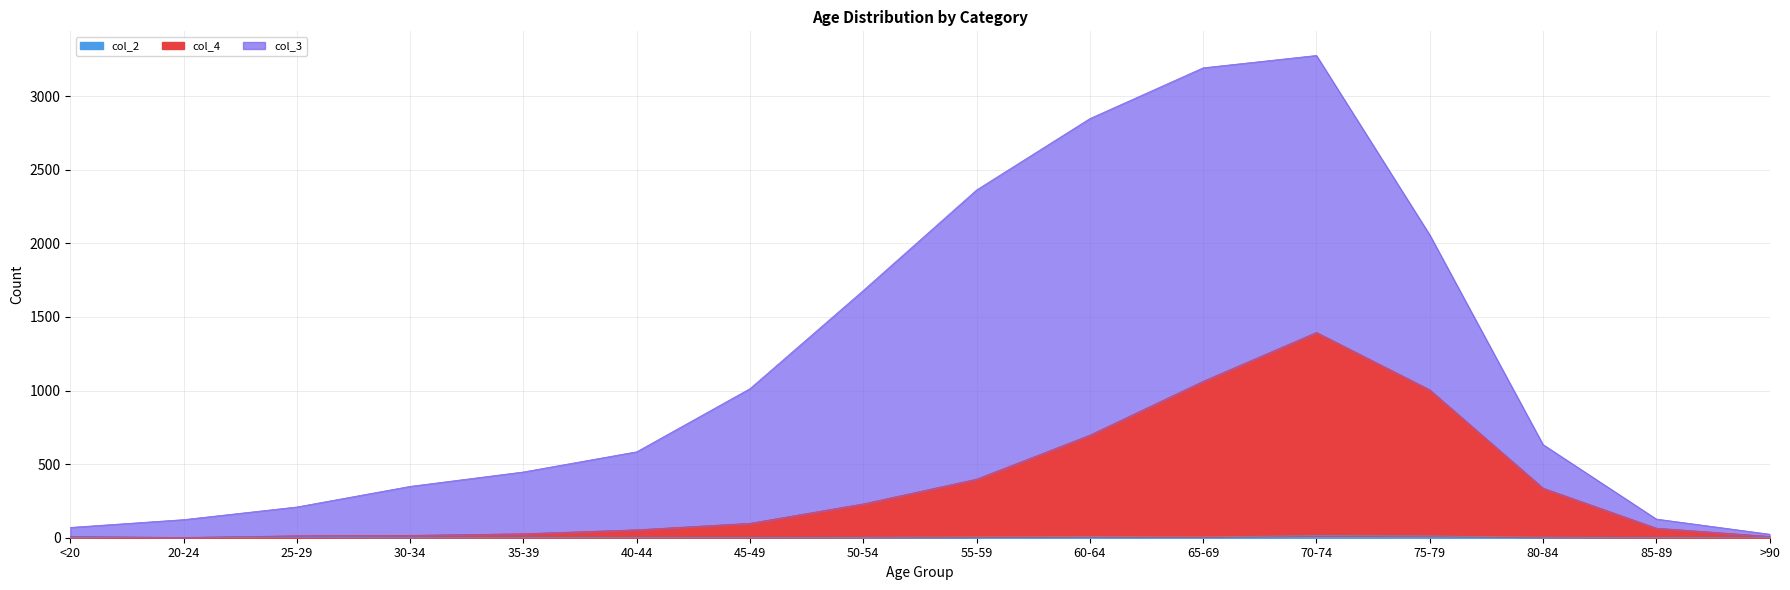

Does the chart display data point markers on the line(s)?

No